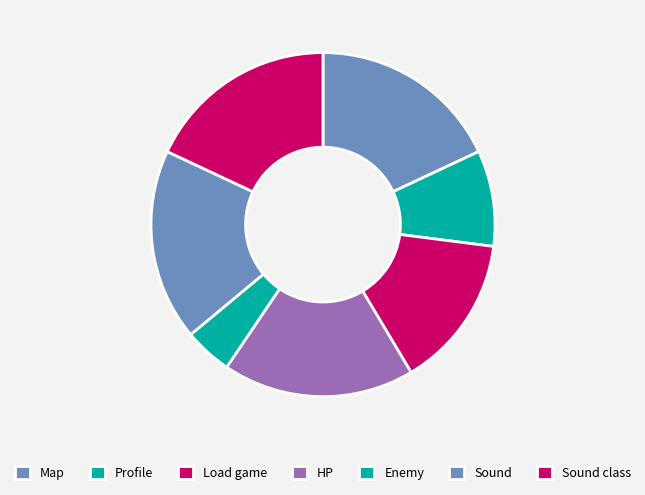

What percentage is the Map slice, to the nearest percent?

18%